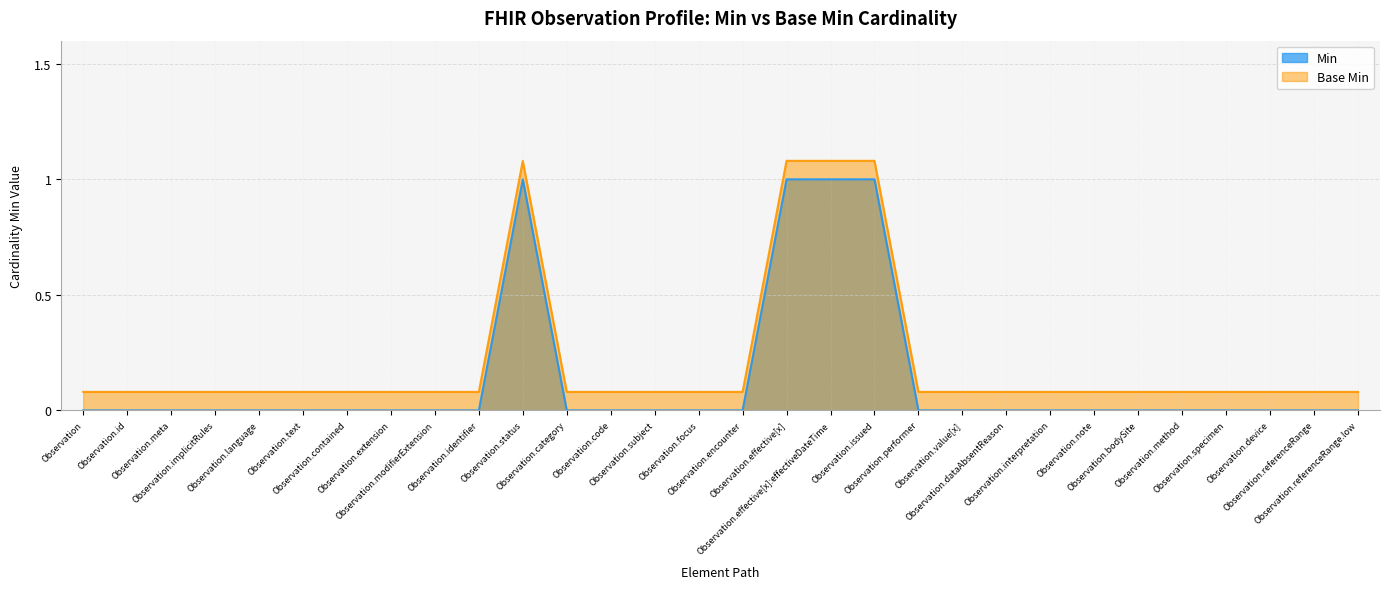

What is the label of the 10th point from the left?

Observation.identifier